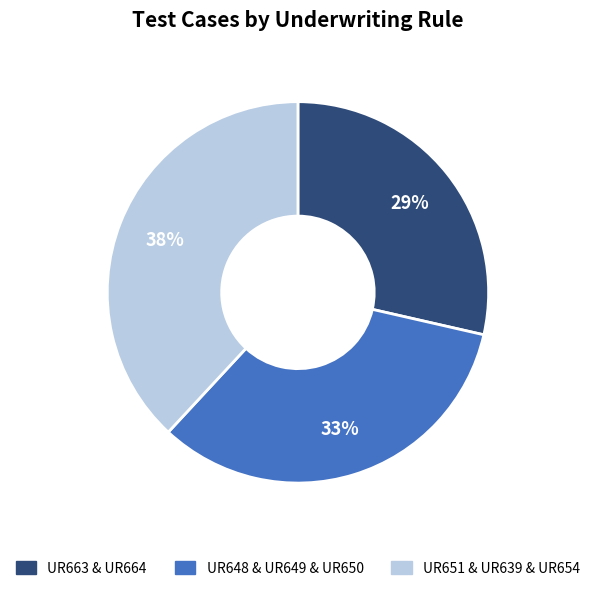

Is there a majority slice in this chart?

No